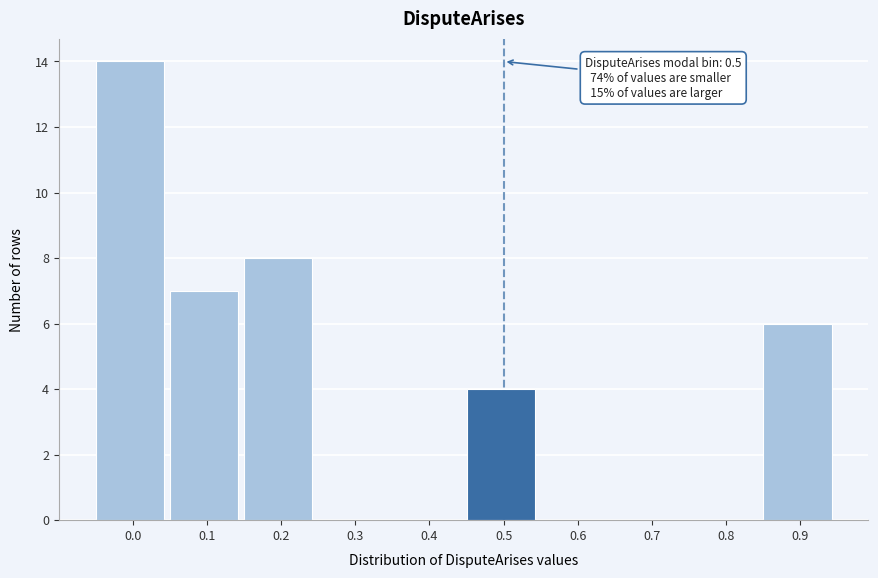

Reading right to left, extract all data points from this chart.

0.9=6	0.8=0	0.7=0	0.6=0	0.5=4	0.4=0	0.3=0	0.2=8	0.1=7	0.0=14